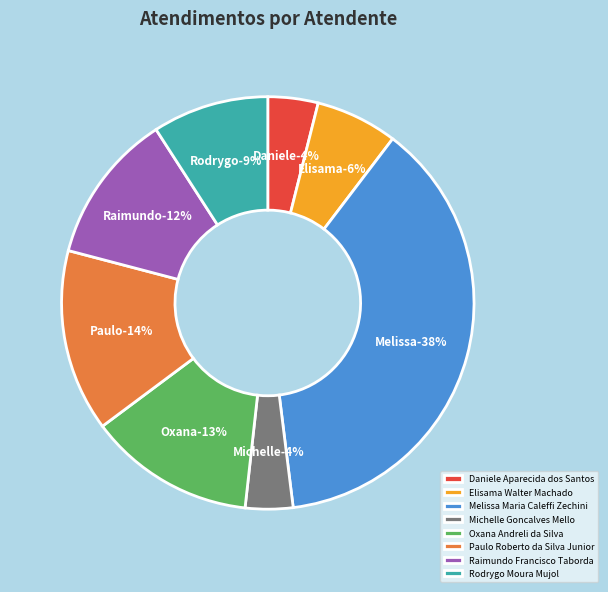

True or false: Oxana Andreli da Silva accounts for 6% of the total.

False